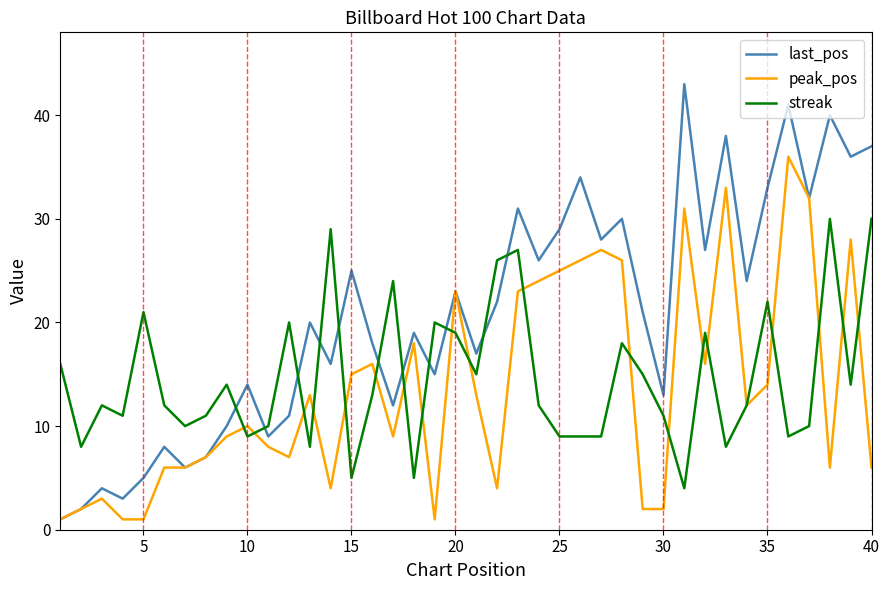

What is the highest value of the last_pos series?

43